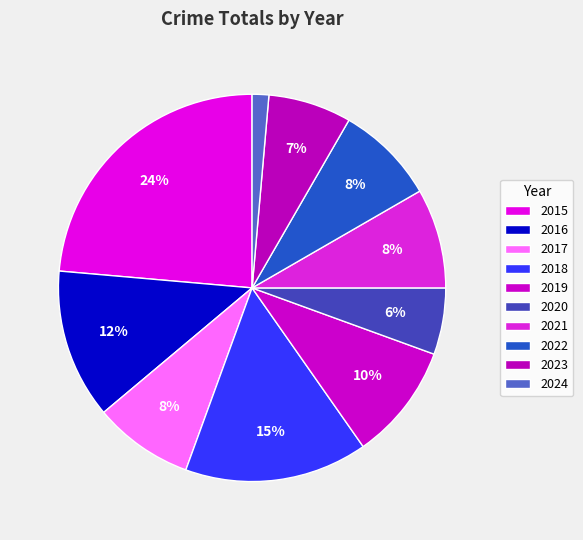

How much of the chart is everything except 2015?

76.4%